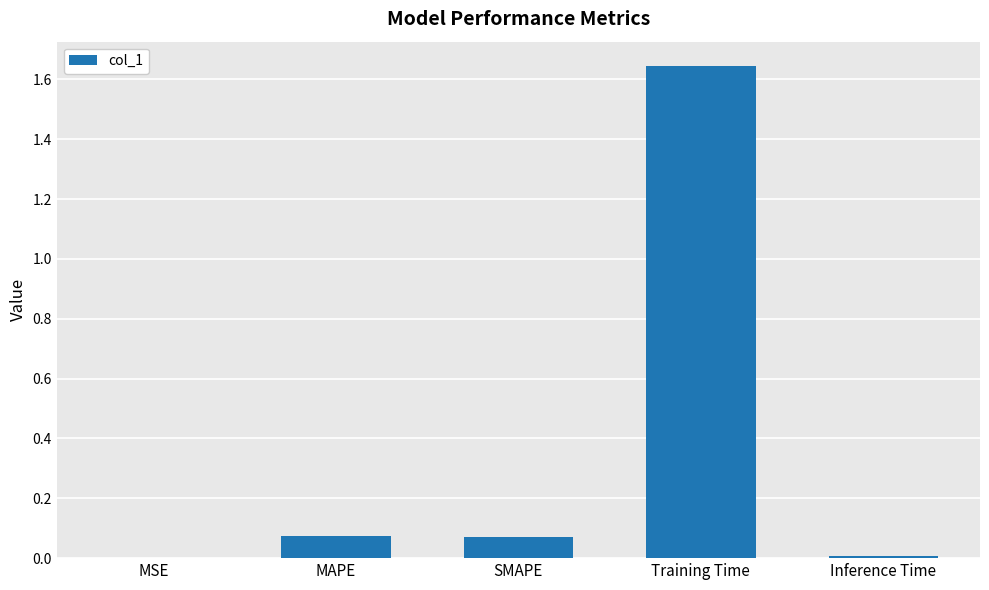

What is the sum of the values at Training Time and MAPE?

1.7